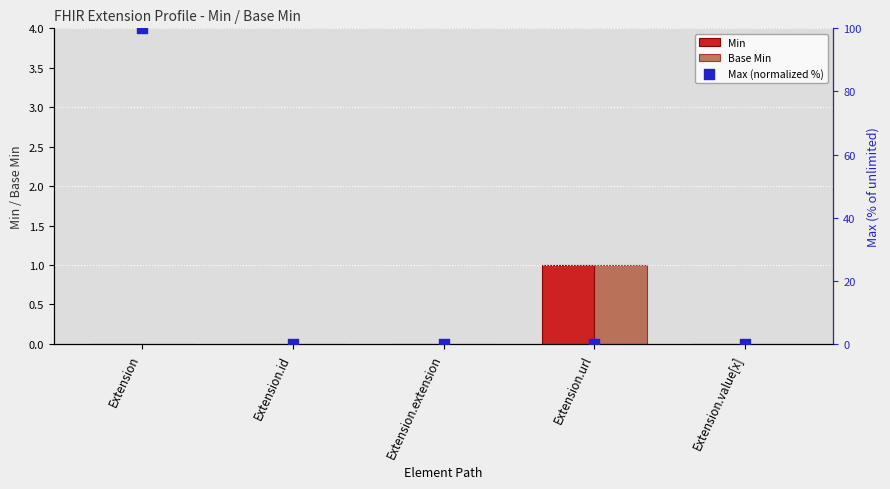

Which series reaches the minimum Y coordinate?

Min